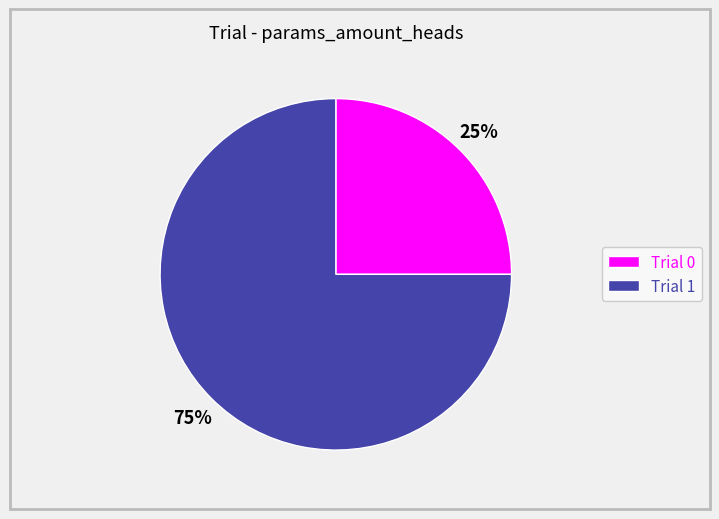

How many slices are in this pie chart?

2